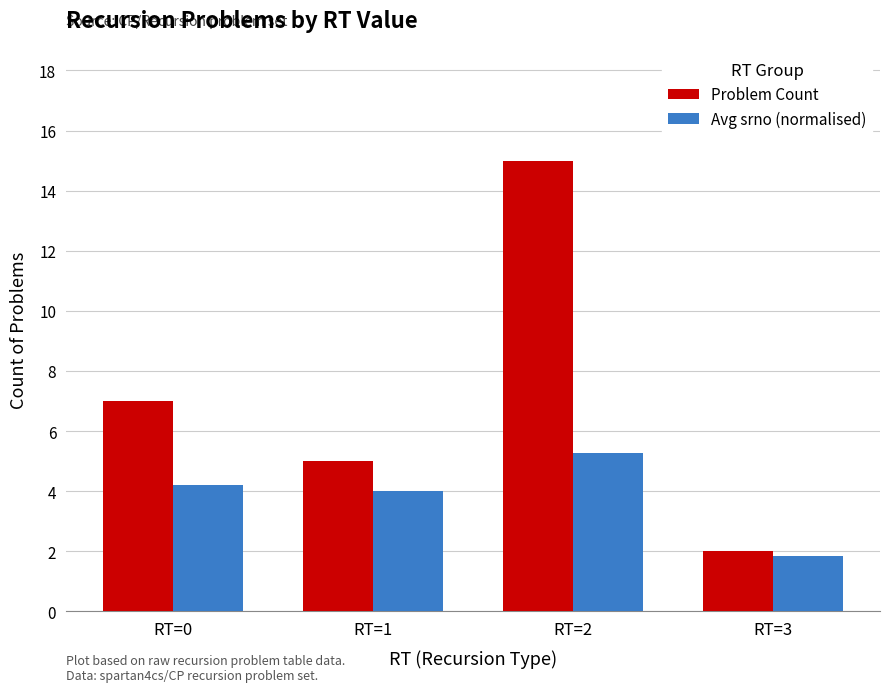

At which category is the sum across all series the highest?

RT=2